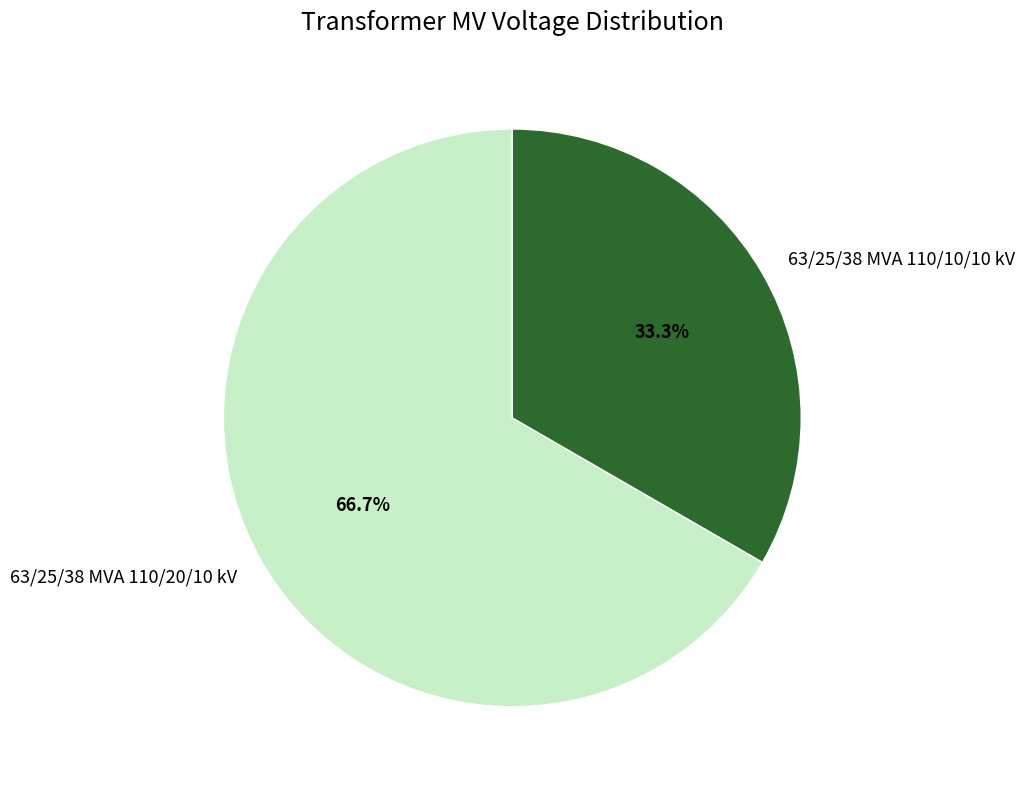

Between 63/25/38 MVA 110/10/10 kV and 63/25/38 MVA 110/20/10 kV, which is larger?

63/25/38 MVA 110/20/10 kV